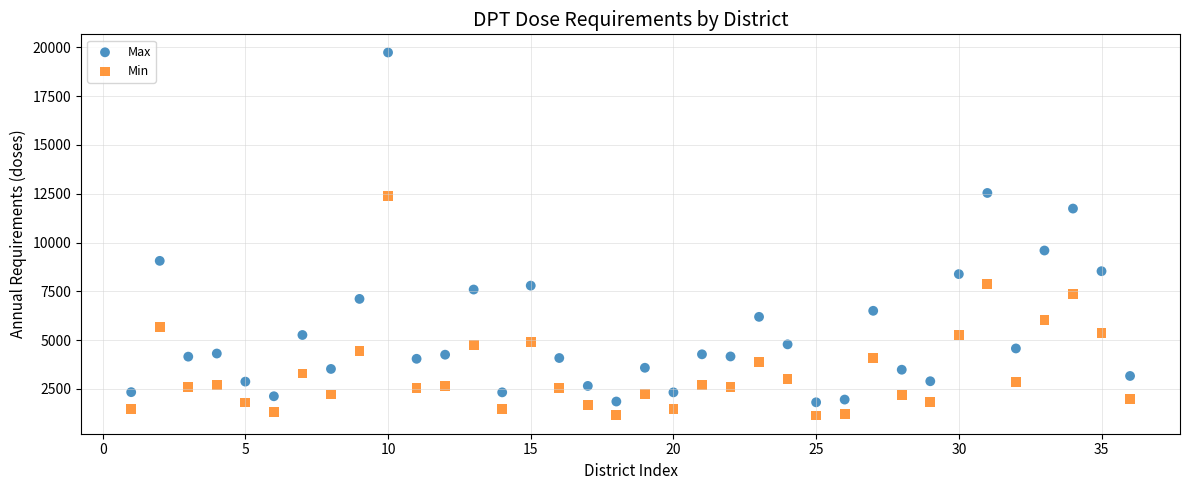

In the Max series, what Y value is closest to 10775?

11740